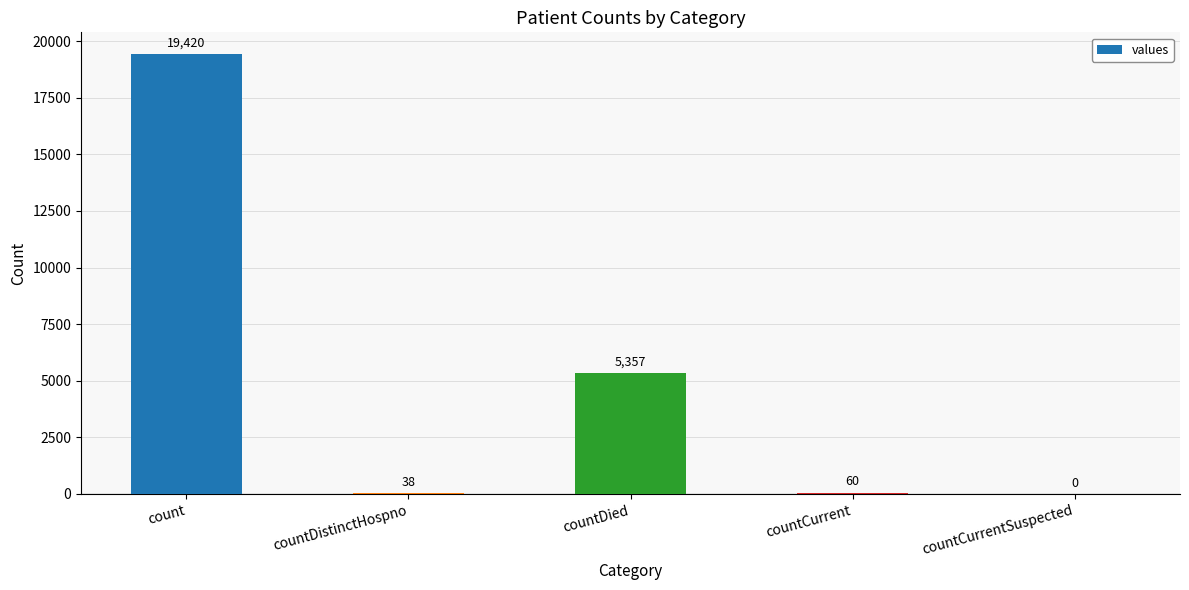

True or false: the data shows 11898 at countCurrentSuspected.

False